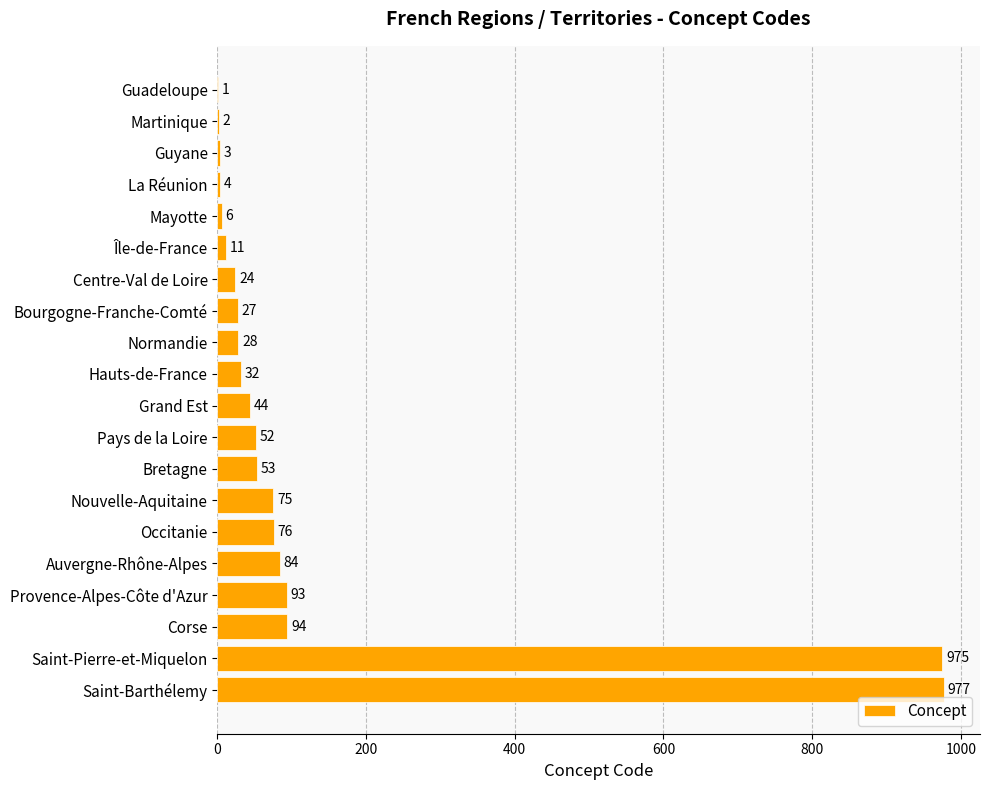

Reading top to bottom, what are all the values shown in this chart?

Guadeloupe=1	Martinique=2	Guyane=3	La Réunion=4	Mayotte=6	Île-de-France=11	Centre-Val de Loire=24	Bourgogne-Franche-Comté=27	Normandie=28	Hauts-de-France=32	Grand Est=44	Pays de la Loire=52	Bretagne=53	Nouvelle-Aquitaine=75	Occitanie=76	Auvergne-Rhône-Alpes=84	Provence-Alpes-Côte d'Azur=93	Corse=94	Saint-Pierre-et-Miquelon=975	Saint-Barthélemy=977